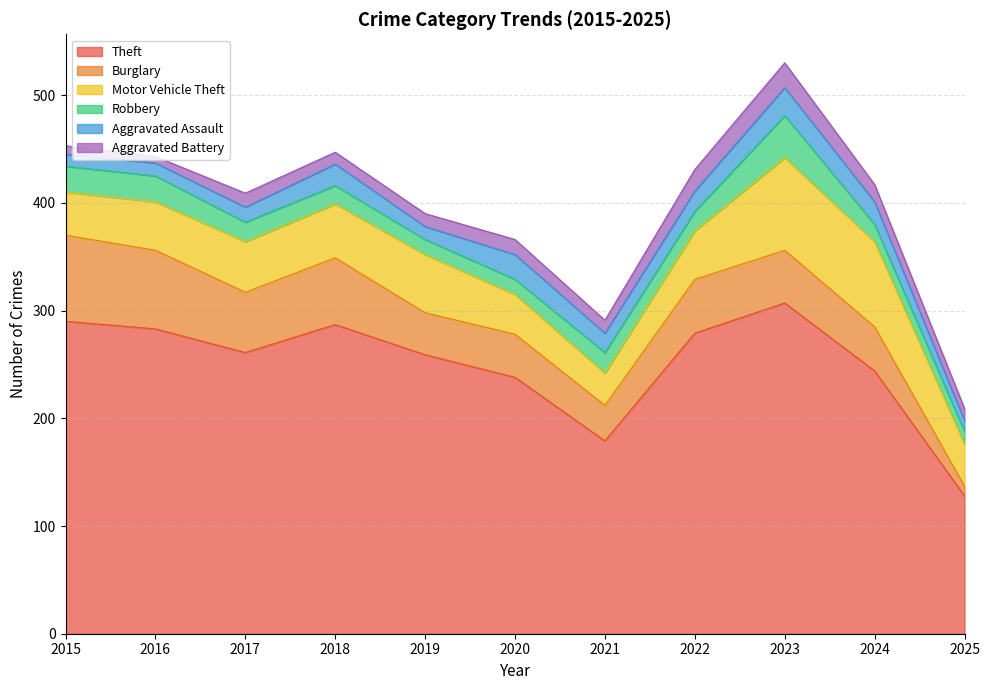

Which category has the highest value in the Motor Vehicle Theft series?

2023